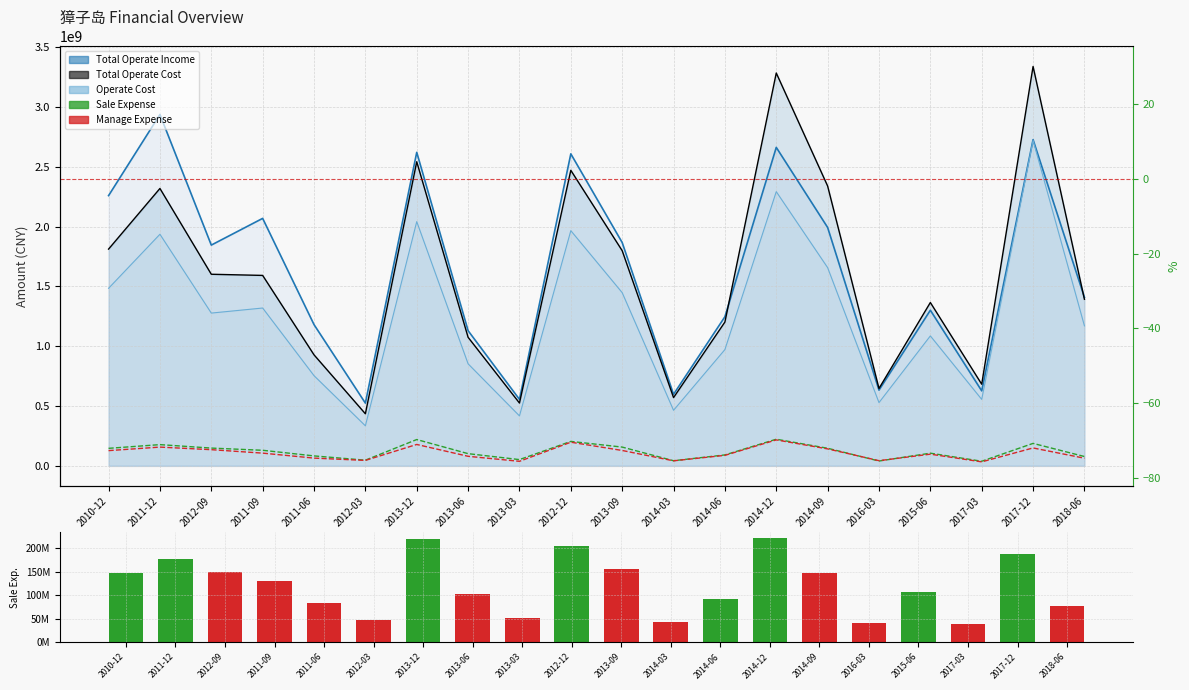

What are all the series names shown in the legend?

TOTAL_OPERATE_INCOME_line, TOTAL_OPERATE_COST_line, OPERATE_COST_line, SALE_EXPENSE, MANAGE_EXPENSE